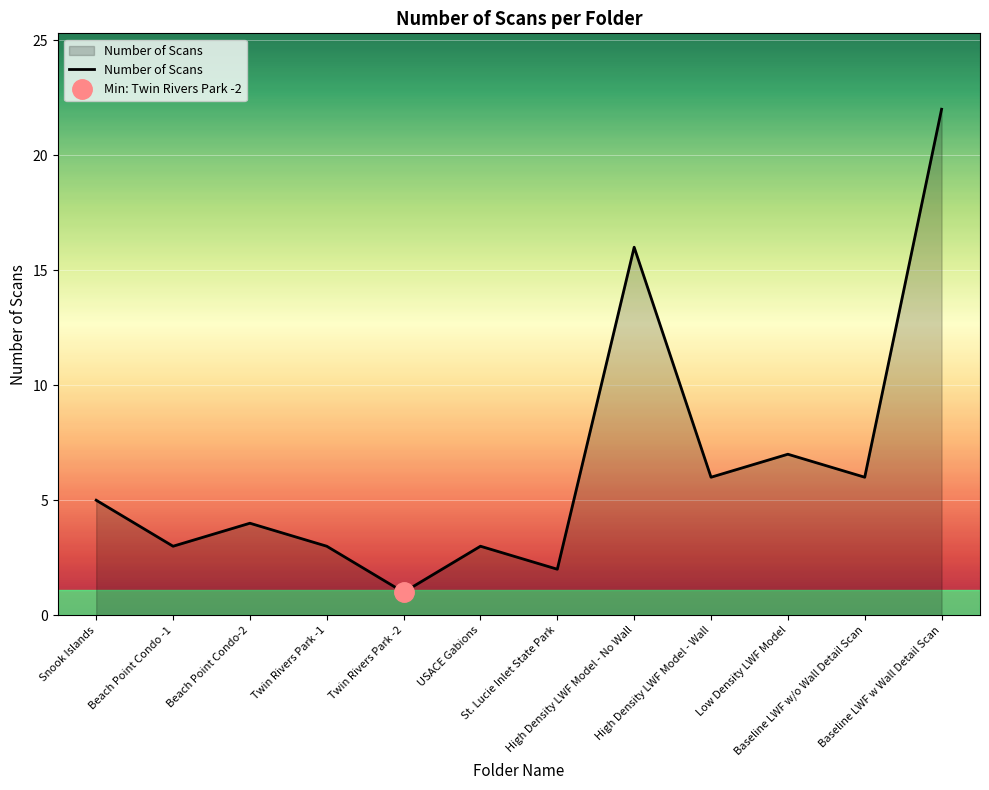

How many categories are shown in the chart?

12